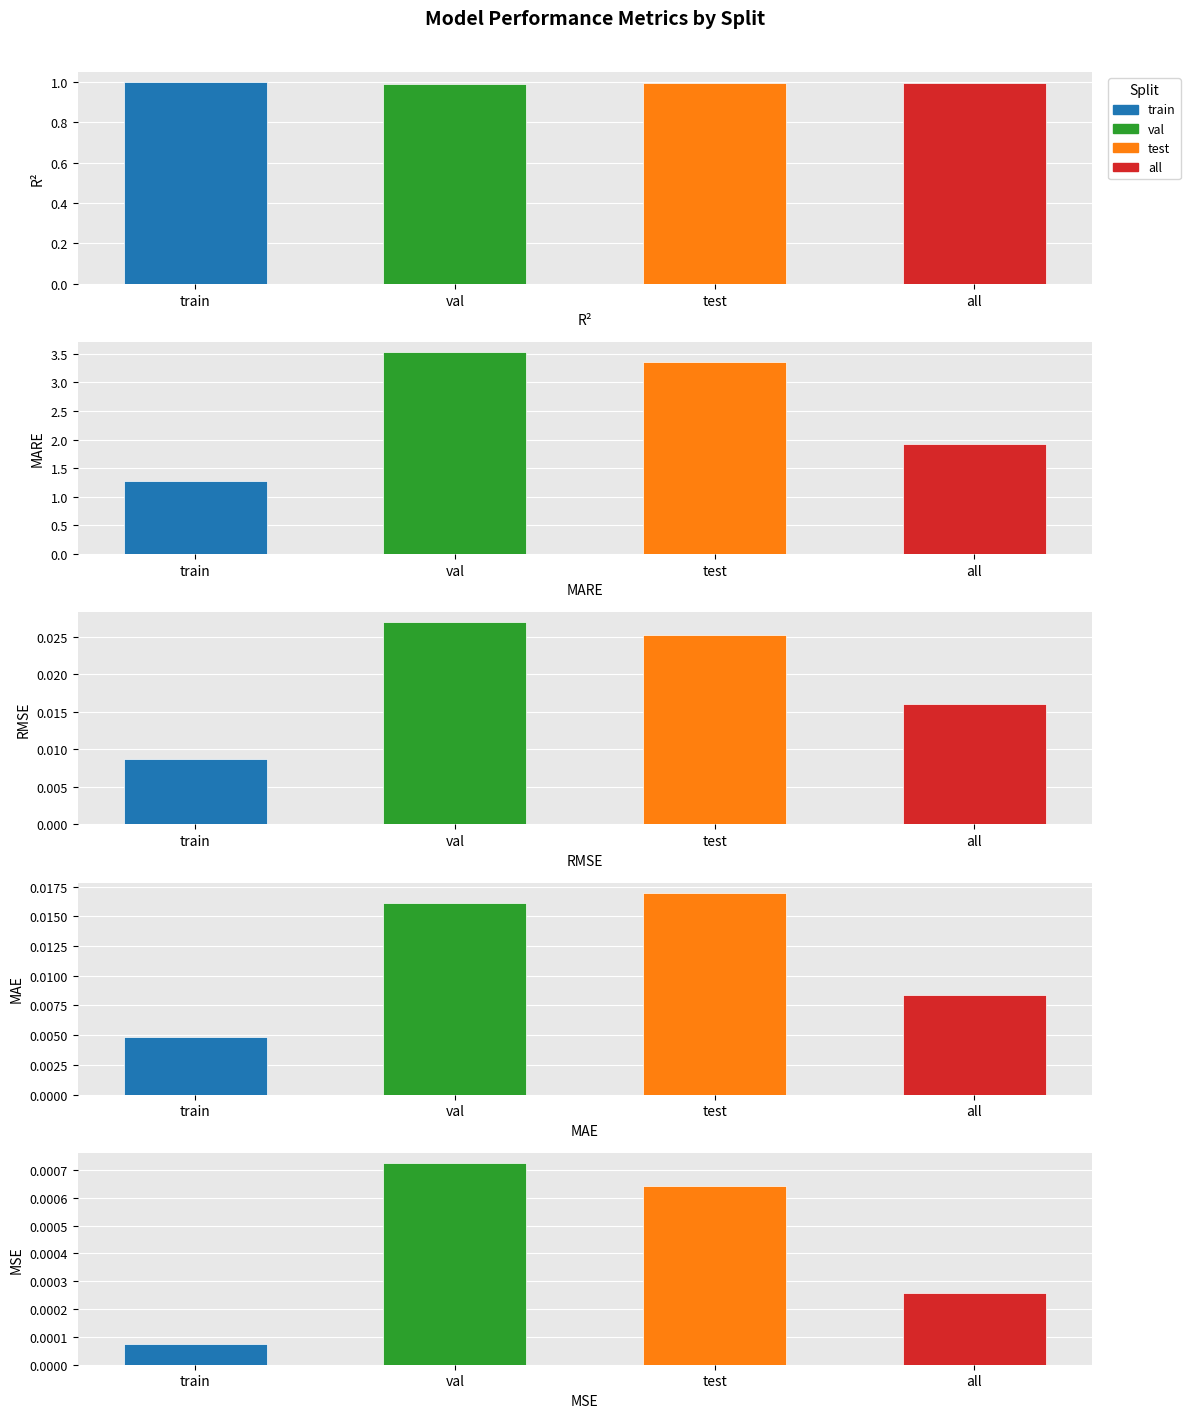

True or false: mae has a value of 0.0 at test.

True